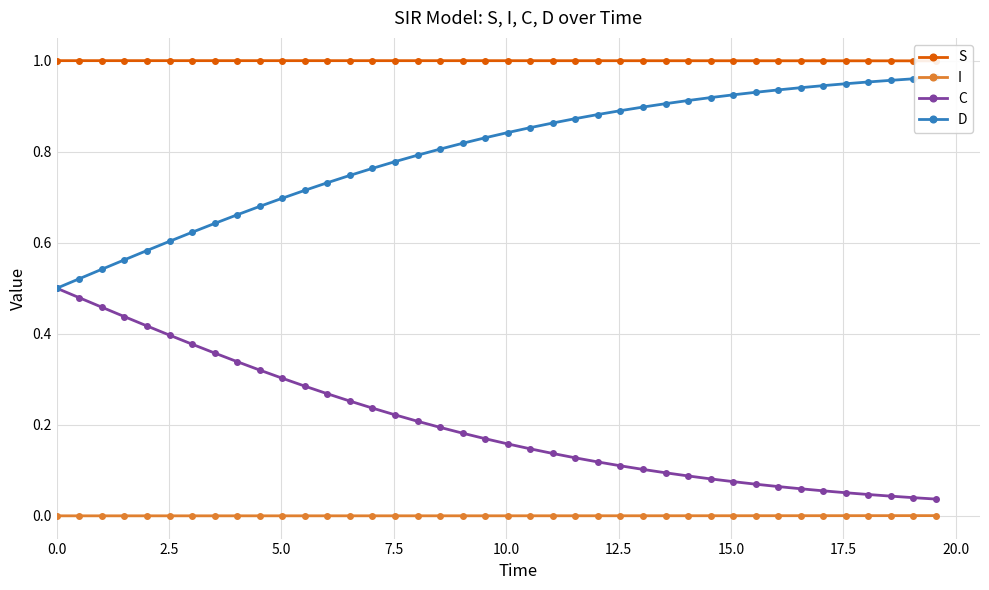

At how many categories does at least one series exceed 0?

40